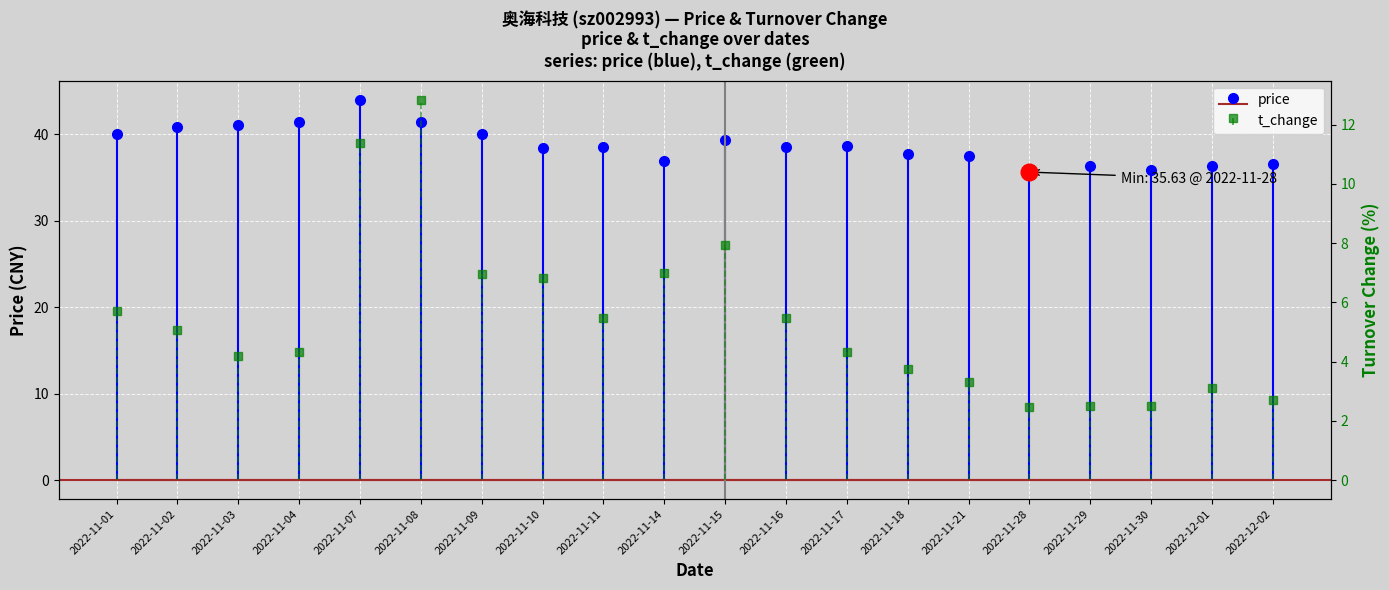

What is the sum of the price values at 2022-11-30 and 2022-11-17?

74.5